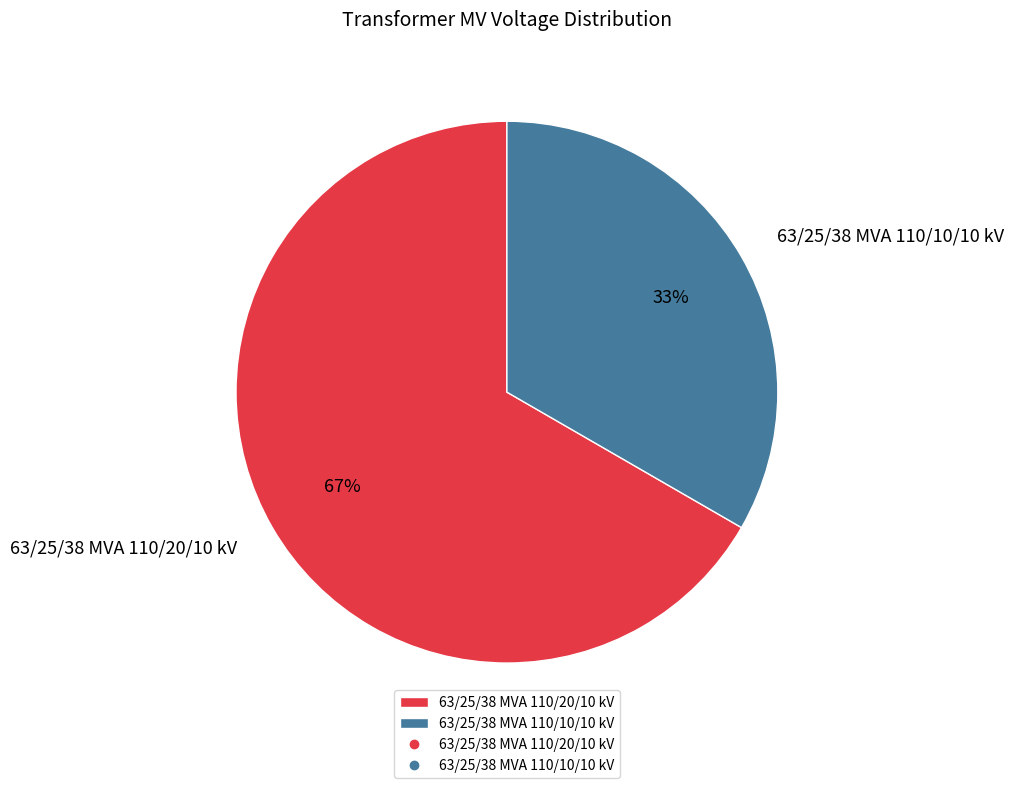

Which category has the biggest portion of the pie?

63/25/38 MVA 110/20/10 kV